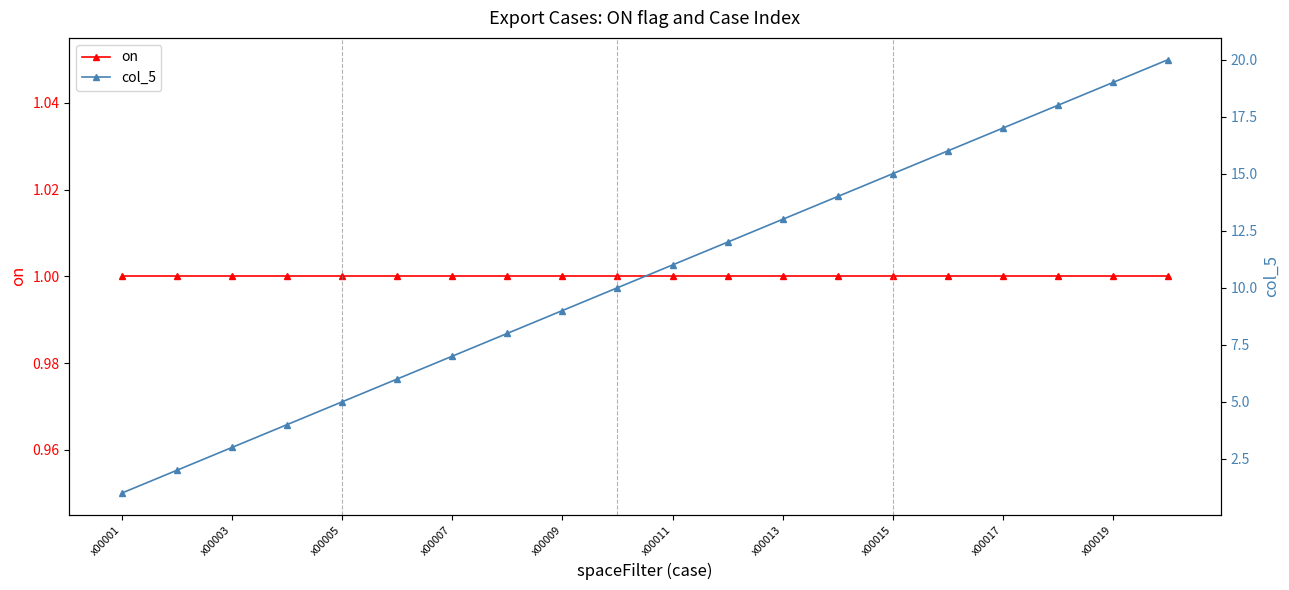

What is the value of the on point at the 2nd from the left?

1